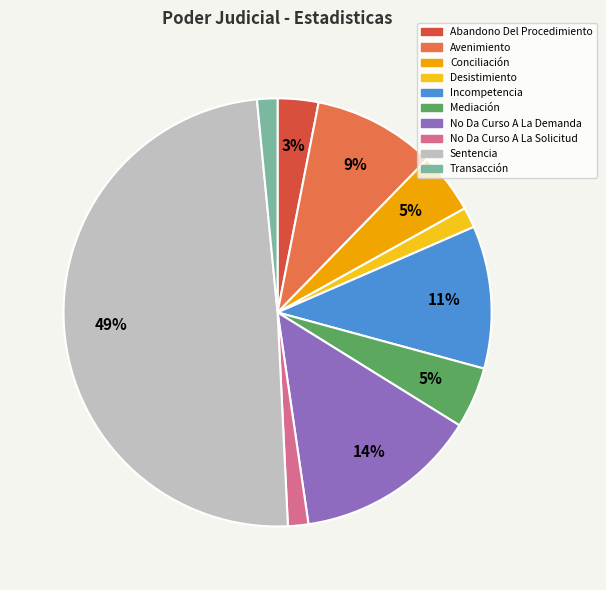

Count the number of slices in the pie.

10